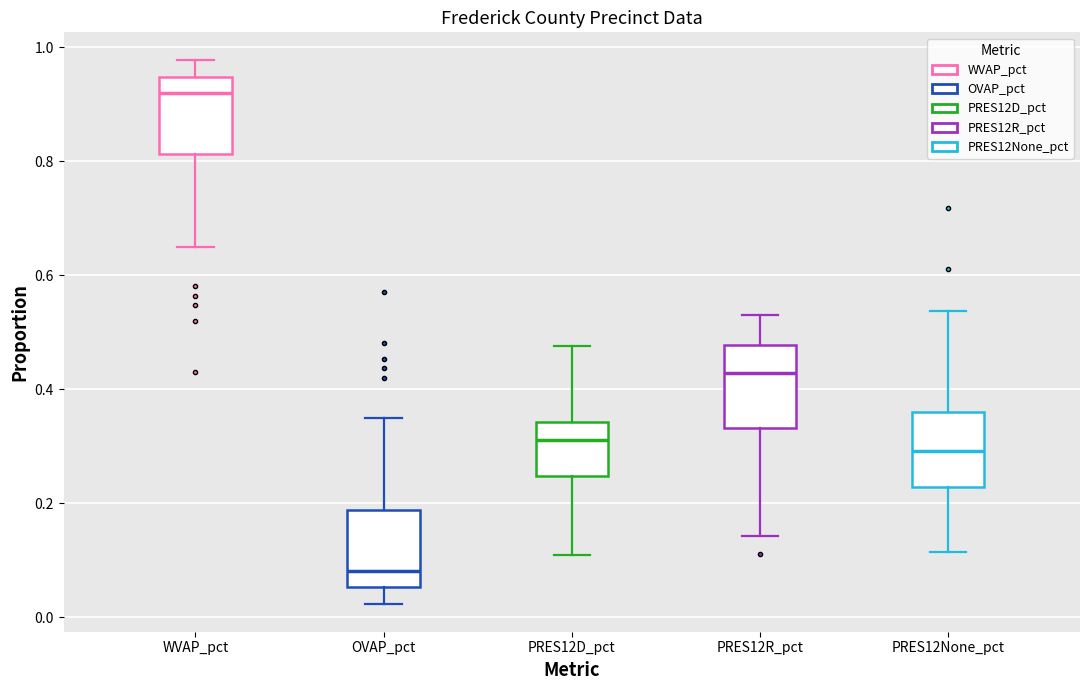

Reading left to right, read every box against the y-axis: the position of its median line, the range the box covers, and the ends of its whiskers. The values are not printed on the chart, so give them approximately, as read against the axis.

WVAP_pct: median 0.92, box 0.82 to 0.94, whiskers 0.66 to 0.98
OVAP_pct: median 0.08, box 0.06 to 0.18, whiskers 0.02 to 0.36
PRES12D_pct: median 0.32, box 0.24 to 0.34, whiskers 0.10 to 0.48
PRES12R_pct: median 0.42, box 0.34 to 0.48, whiskers 0.14 to 0.52
PRES12None_pct: median 0.30, box 0.22 to 0.36, whiskers 0.12 to 0.54